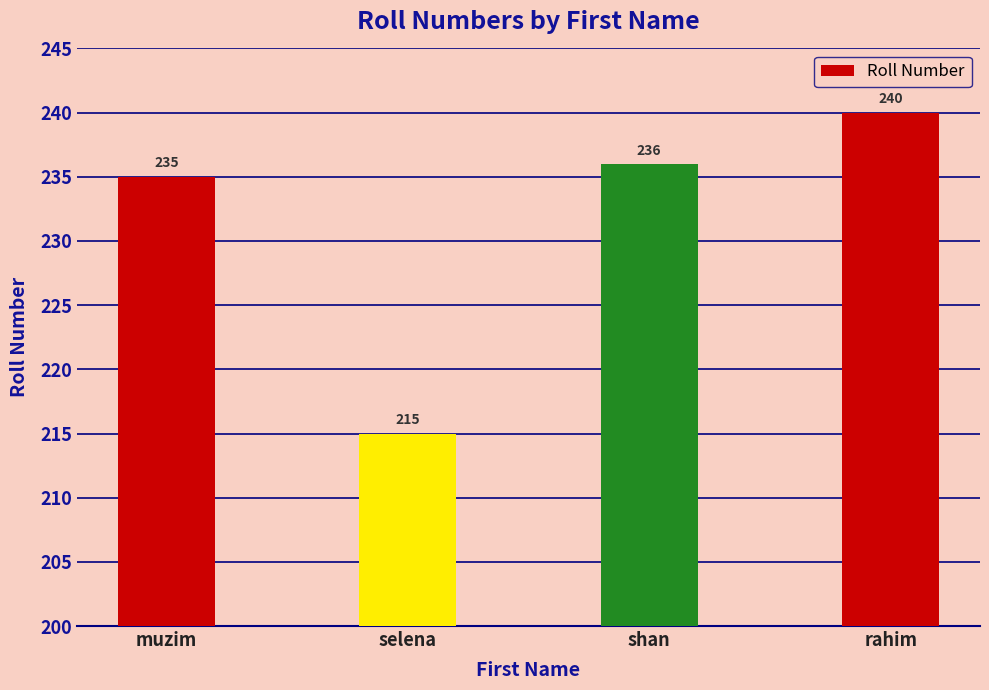

Are the bars grouped side by side (vs. stacked)?

No